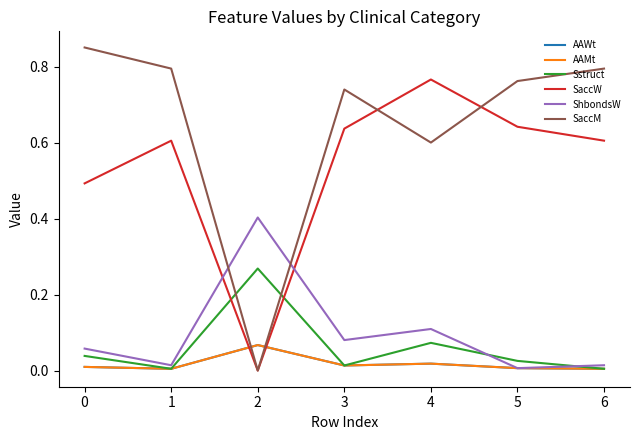

Does the chart have visible grid lines?

No